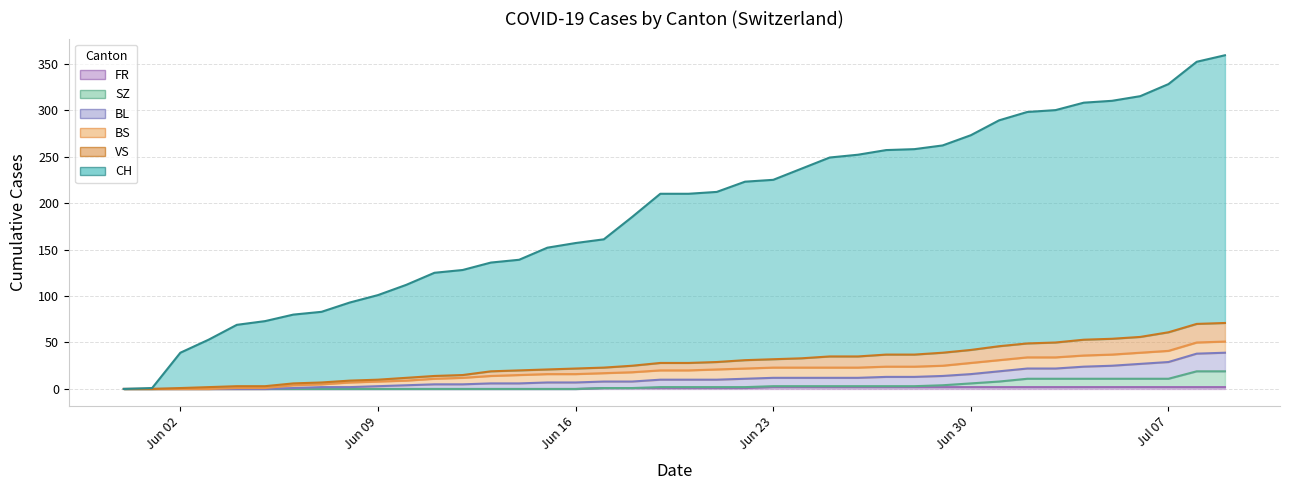

Which series has the largest total across all categories?

CH